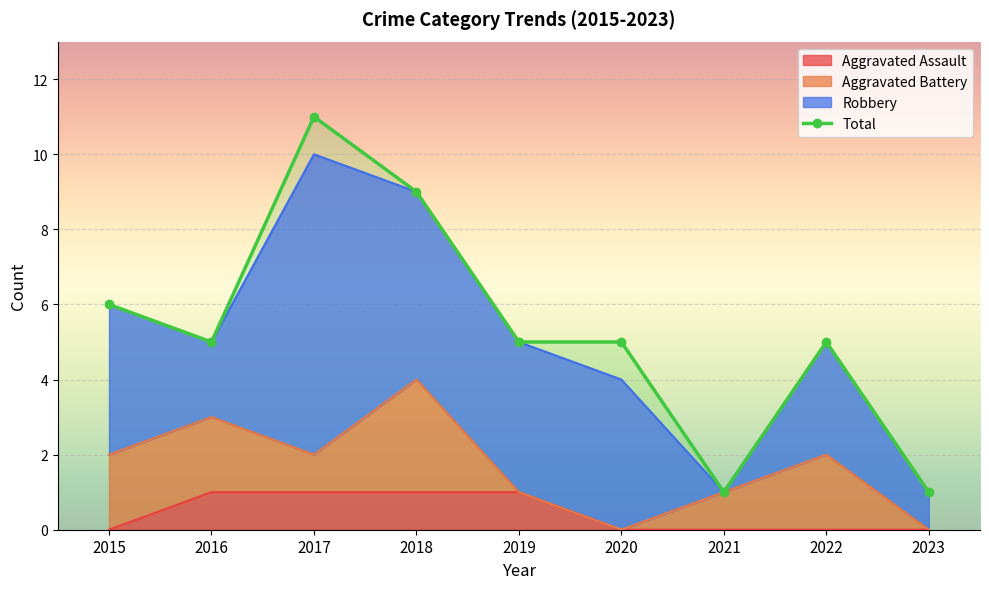

What is the maximum value shown in the chart?

11